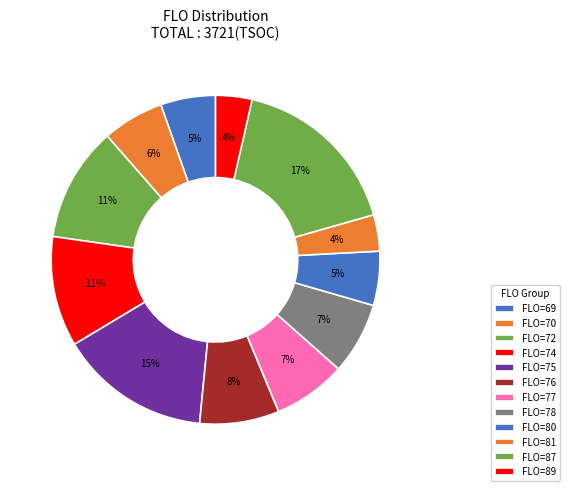

How many segments does this pie chart have?

12